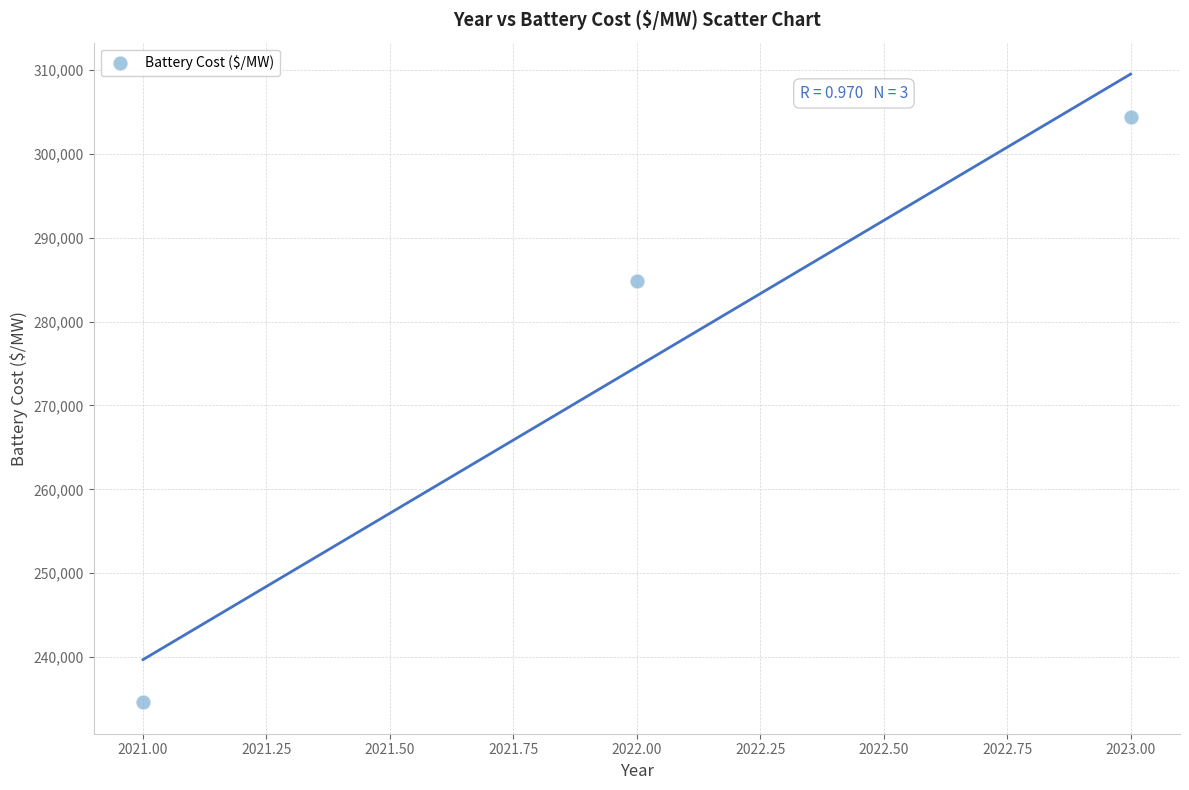

What Y value in the scatter plot is closest to 269515?

284785.5